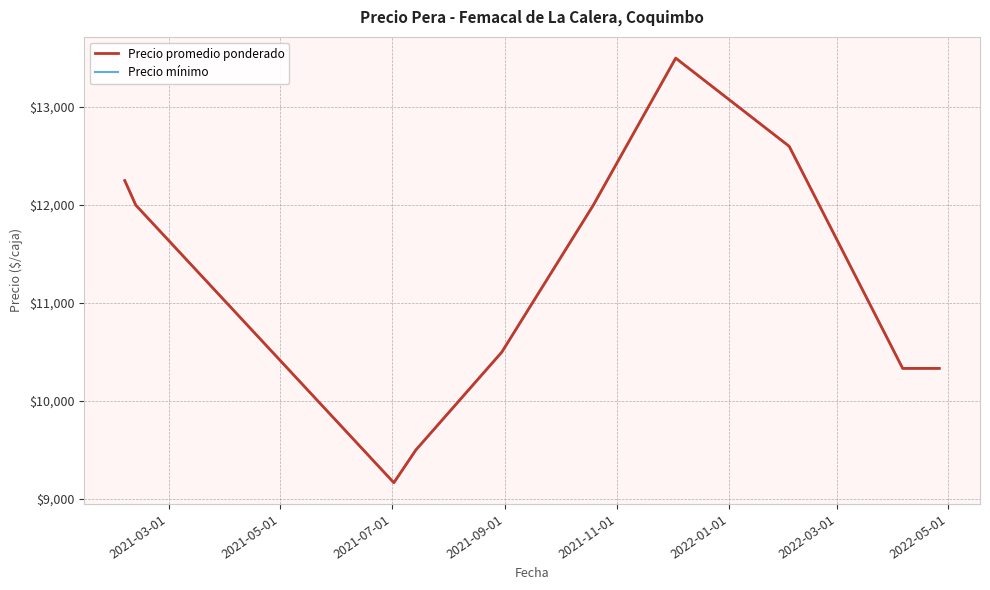

Rank the series at 2021-09-01 from highest to lowest value.

Precio promedio ponderado, Precio mínimo